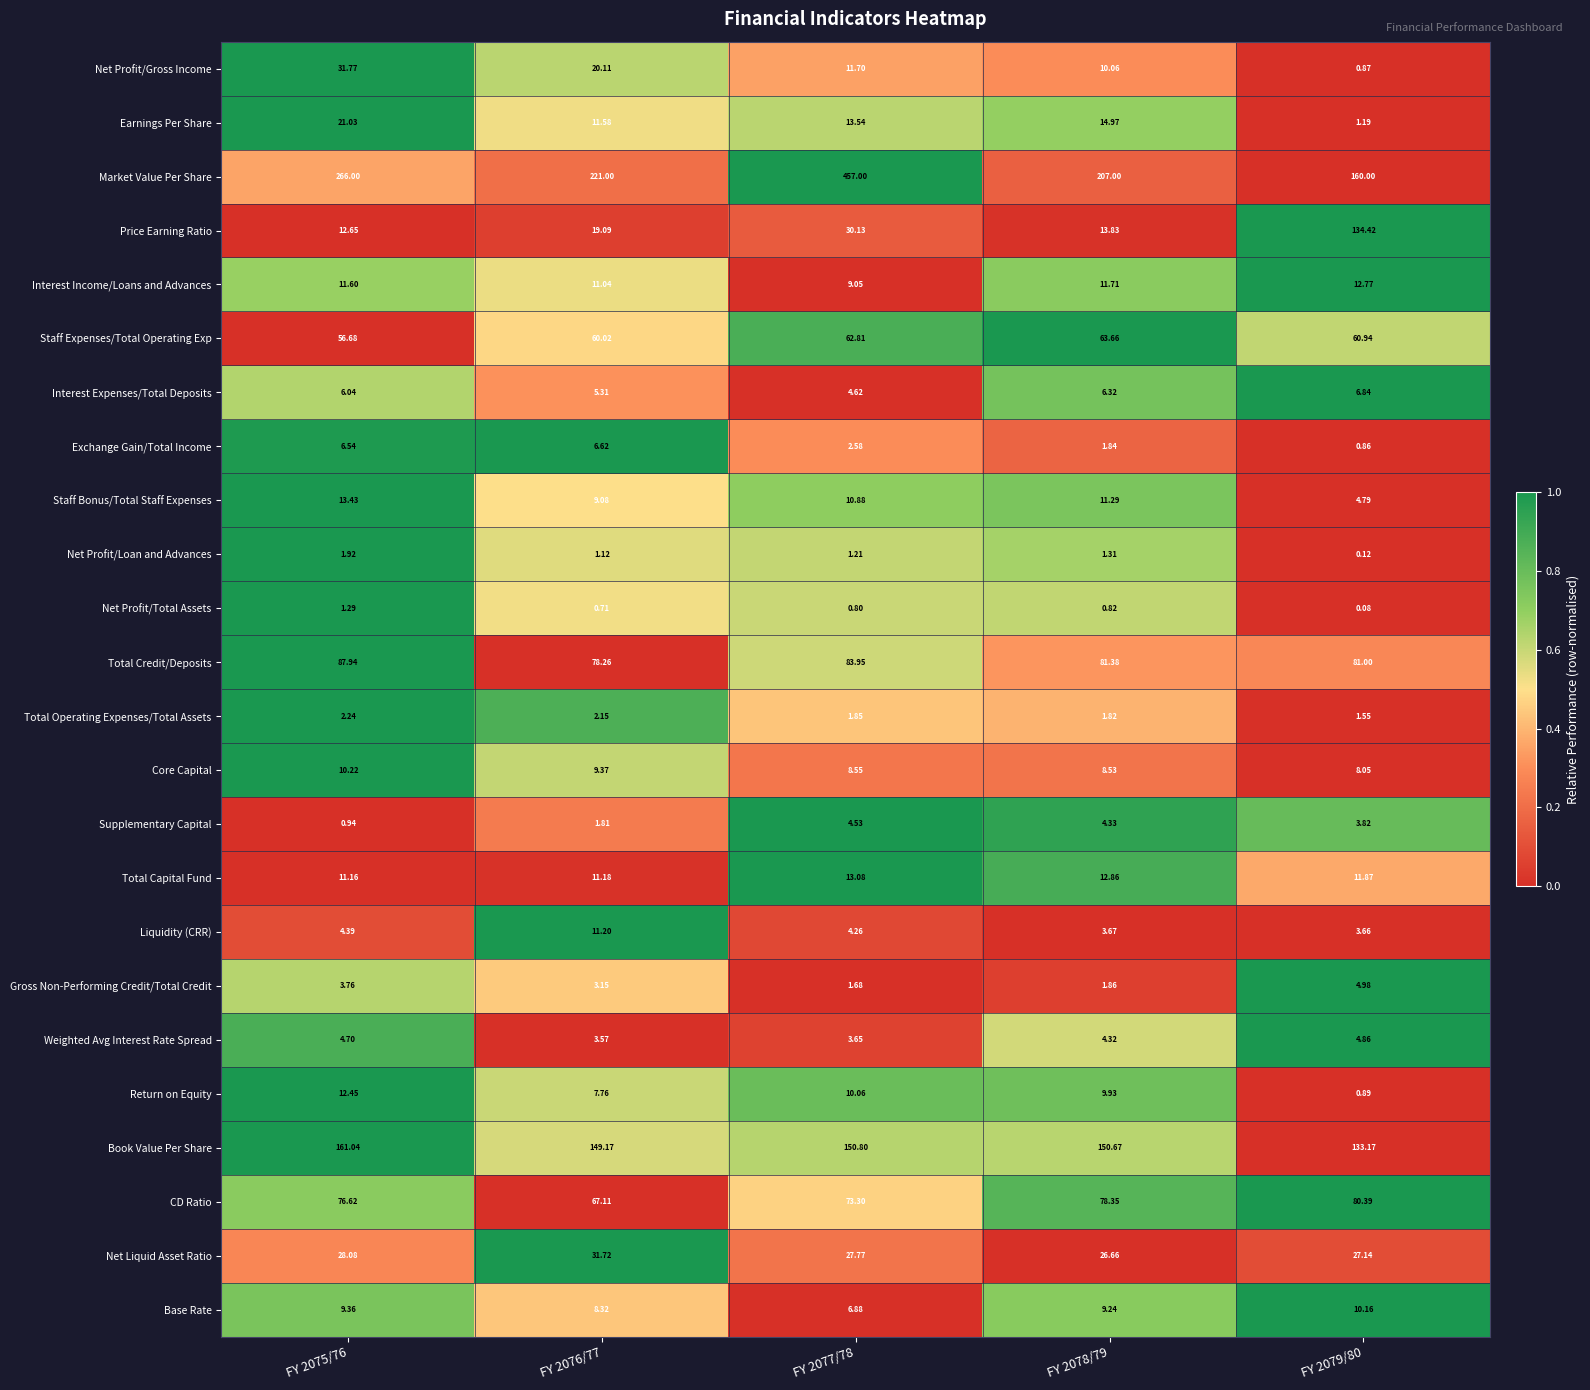

Rank the series at FY 2076/77 from lowest to highest value.

Net Profit/Total Assets, Net Profit/Loan and Advances, Supplementary Capital, Total Operating Expenses/Total Assets, Gross Non-Performing Credit/Total Credit, Weighted Avg Interest Rate Spread, Interest Expenses/Total Deposits, Exchange Gain/Total Income, Return on Equity, Base Rate, Staff Bonus/Total Staff Expenses, Core Capital, Interest Income/Loans and Advances, Total Capital Fund, Liquidity (CRR), Earnings Per Share, Price Earning Ratio, Net Profit/Gross Income, Net Liquid Asset Ratio, Staff Expenses/Total Operating Exp, CD Ratio, Total Credit/Deposits, Book Value Per Share, Market Value Per Share